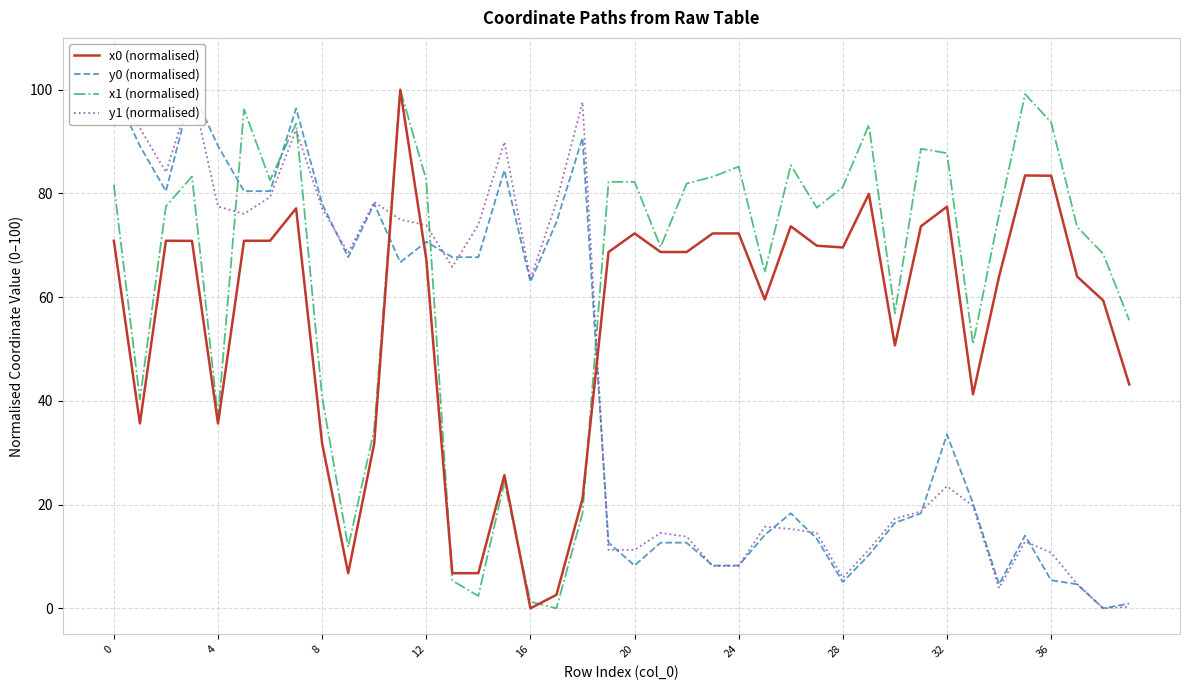

Which has a higher value, 38 or 31?

31